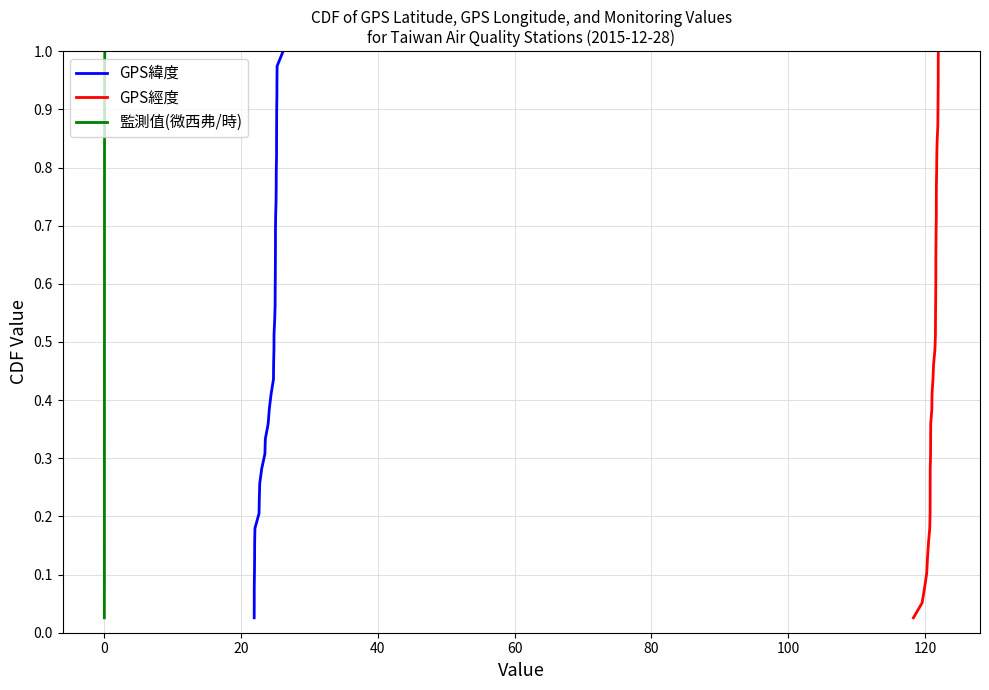

Which series has the widest spread of values?

GPS緯度